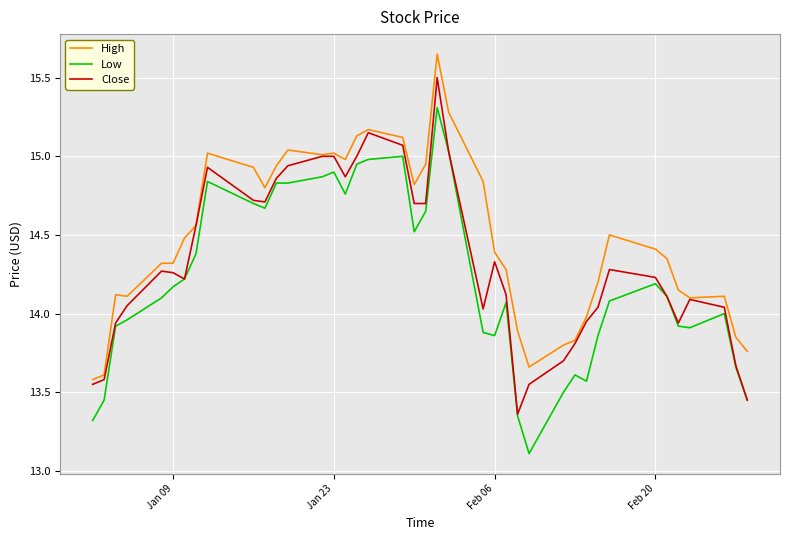

Rank the series by their maximum value, from lowest to highest.

Low, Close, High